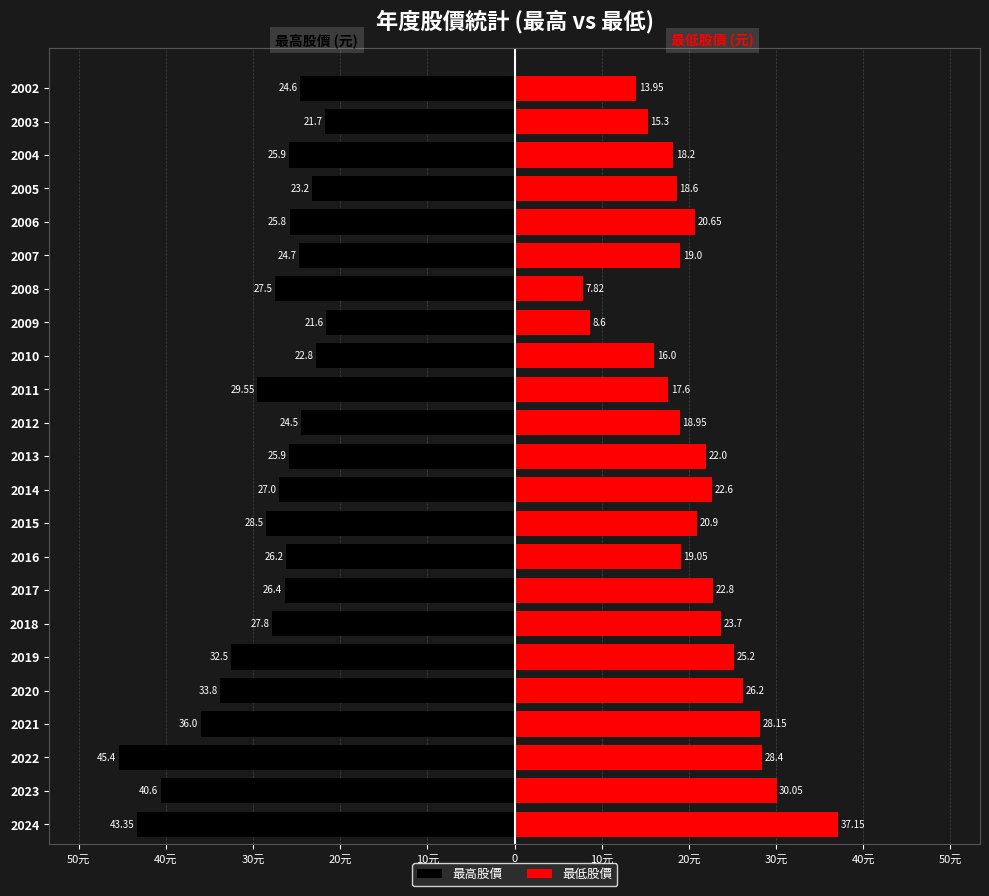

Which series has the largest range (max minus min)?

最低股價